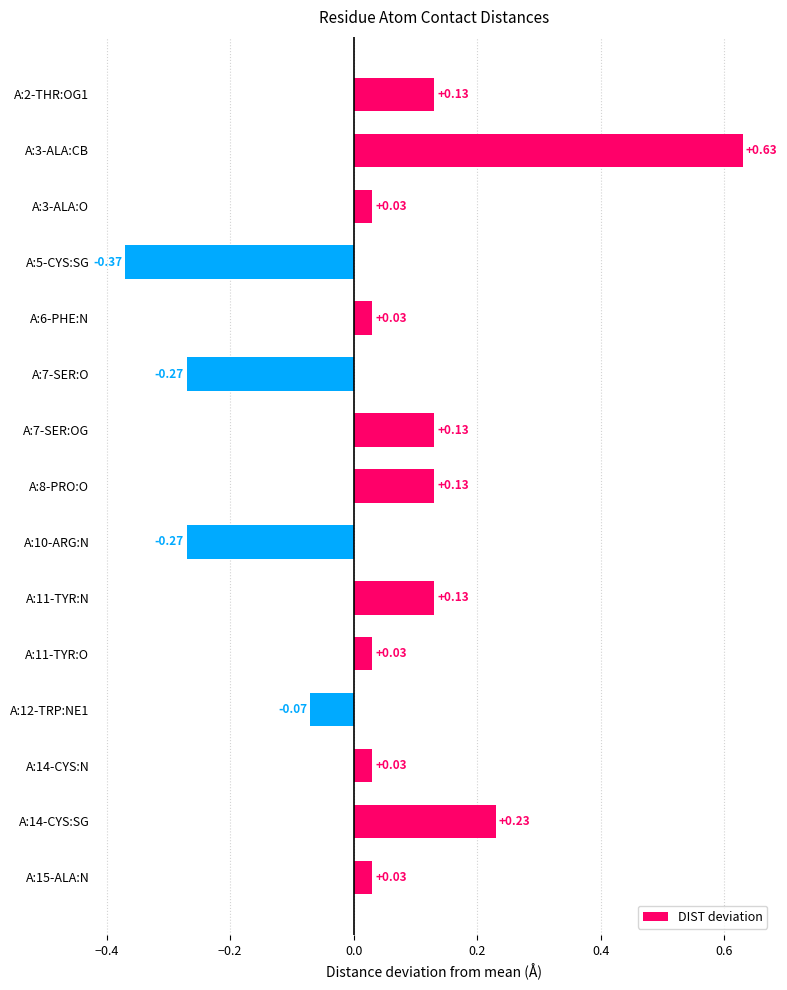

How many positive values are there?

11